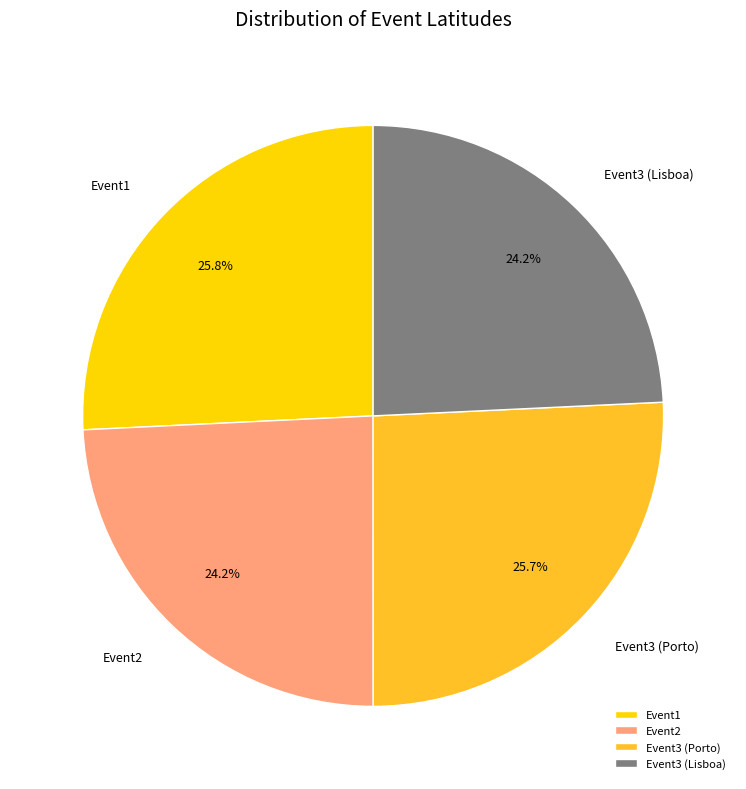

How many slices are in this pie chart?

4